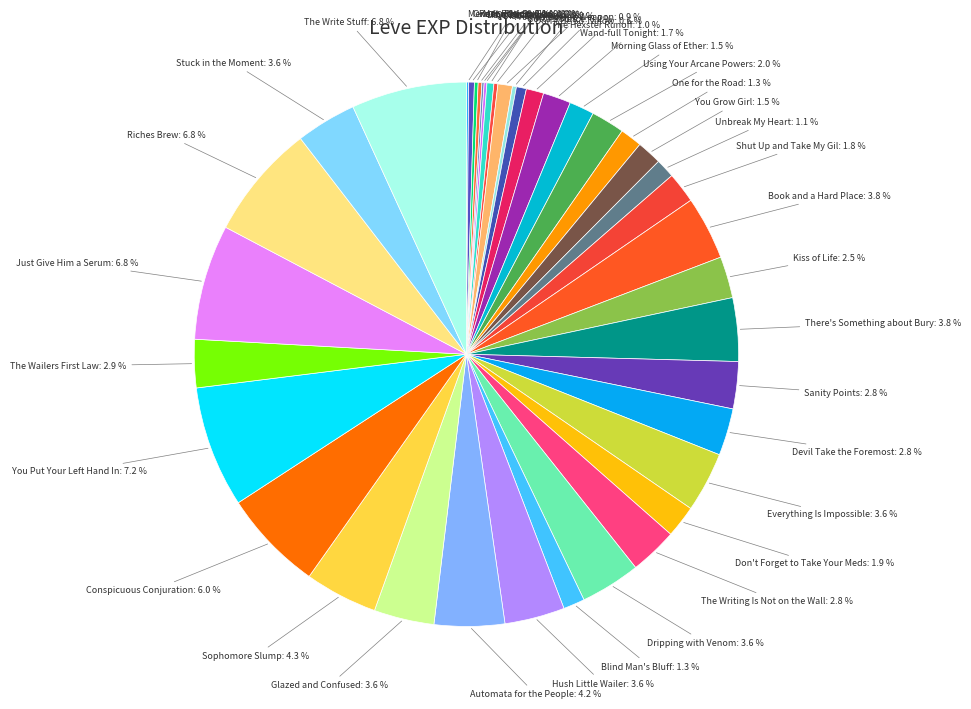

Is the sum of The Hexster Runoff and Glazed and Confused greater than half?

No